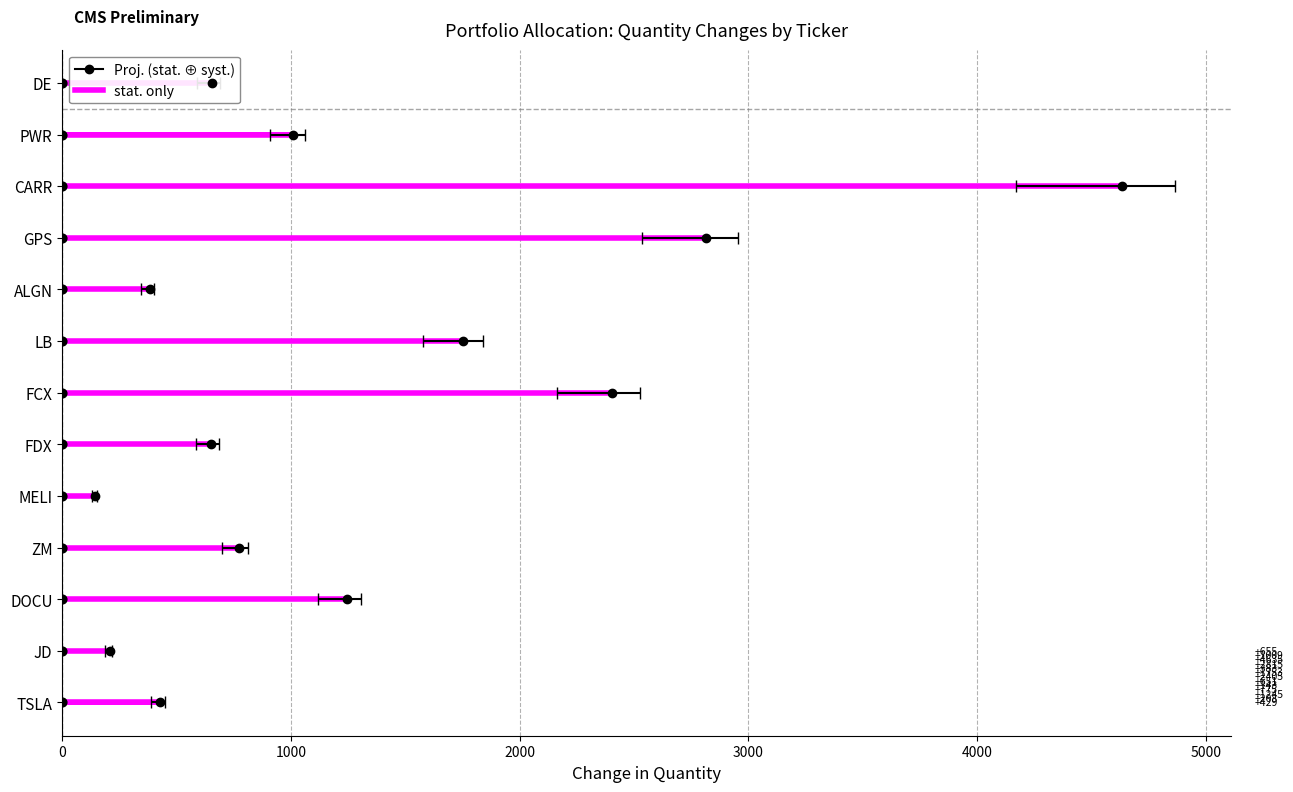

Approximately how many times larger is the value at TSLA compared to DE?

0.7